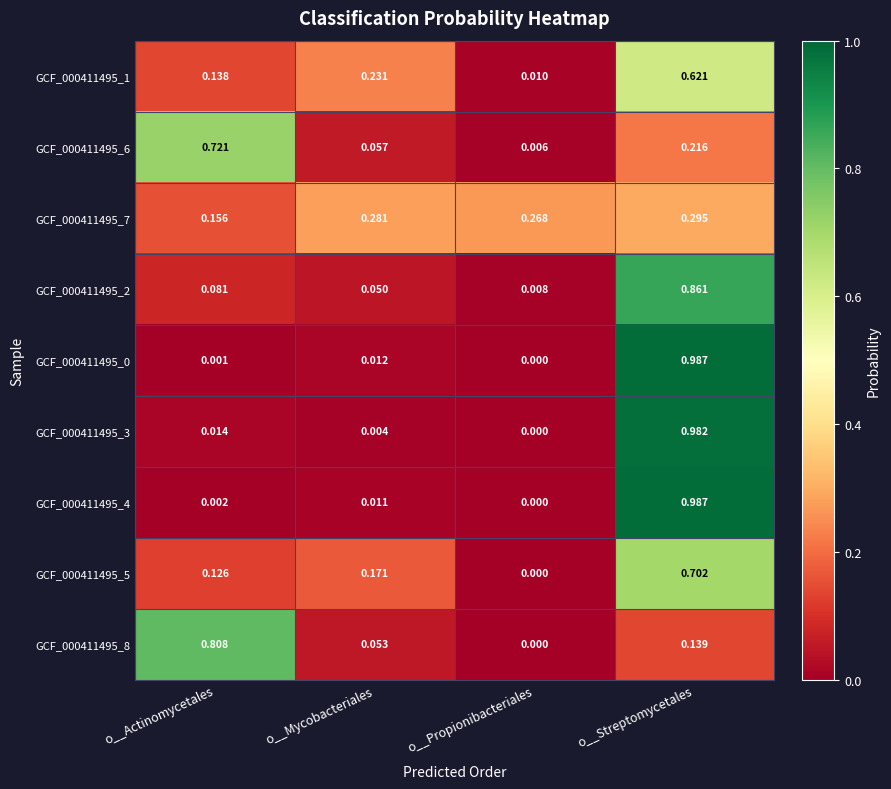

List the labels in order of GCF_000411495_6 value, largest first.

o__Actinomycetales, o__Streptomycetales, o__Mycobacteriales, o__Propionibacteriales